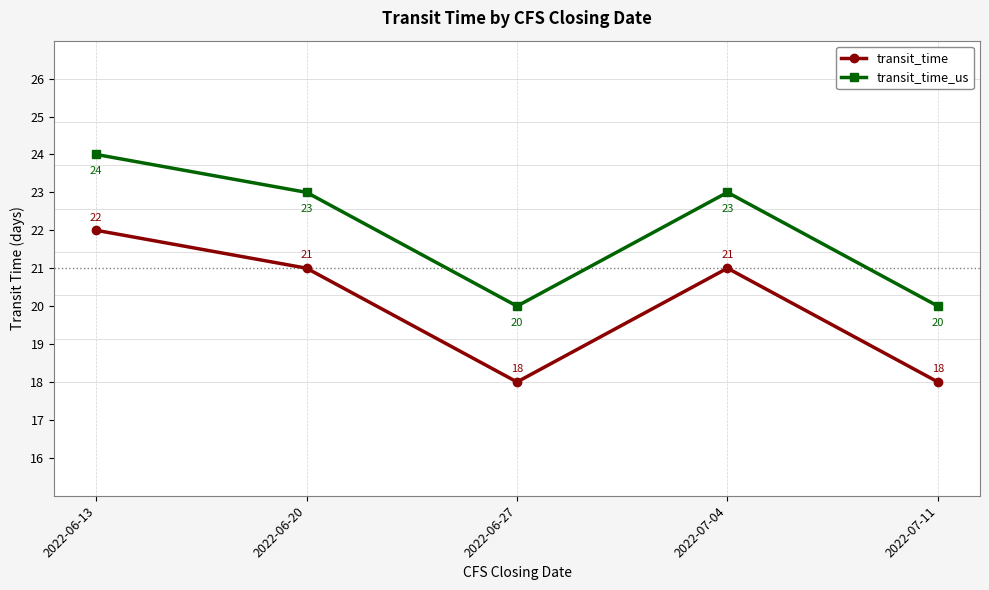

True or false: transit_time has more than 1 points higher than both neighbors.

False